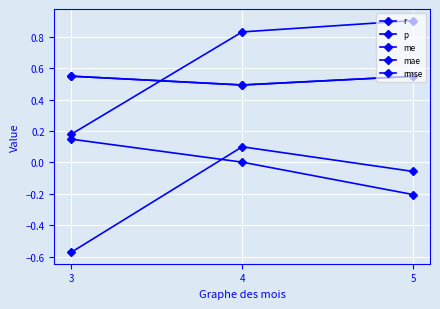

Between 3 and 4, which series saw the biggest shift?

r